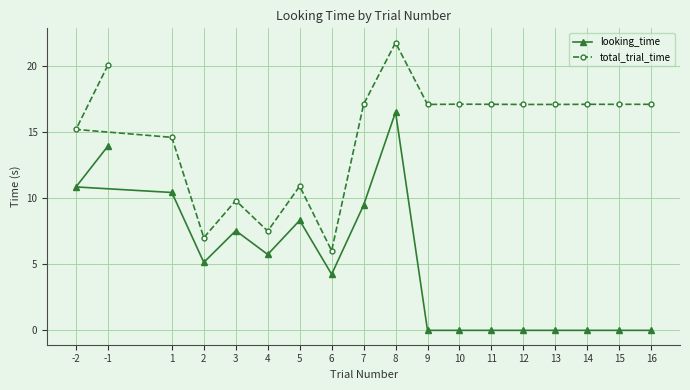

Where is the first local minimum for total_trial_time?

2